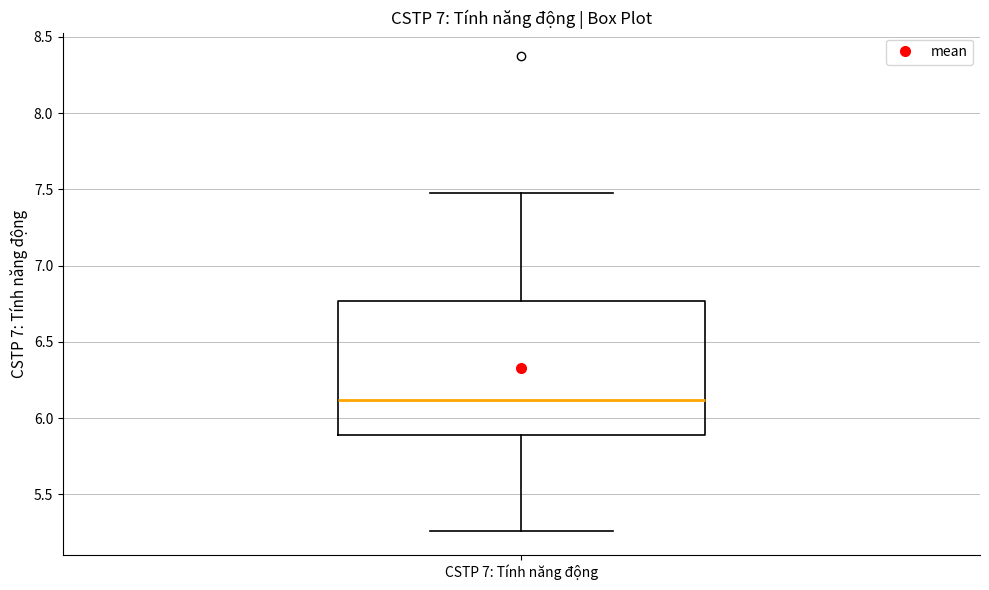

Transcribe this box plot: give where the median line is, the range the box spans, and where the two whiskers end, as read against the y-axis. The values are not printed on the chart, so give them approximately, as read against the axis.

median 6.10, box 5.90 to 6.75, whiskers 5.25 to 7.50